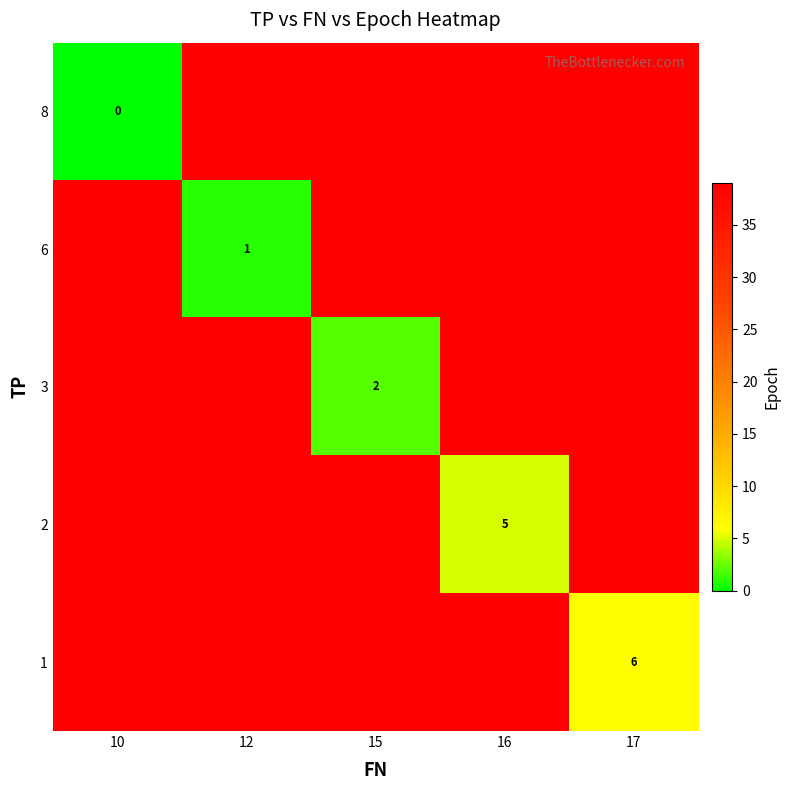

At which label does row_2 reach its peak?

10